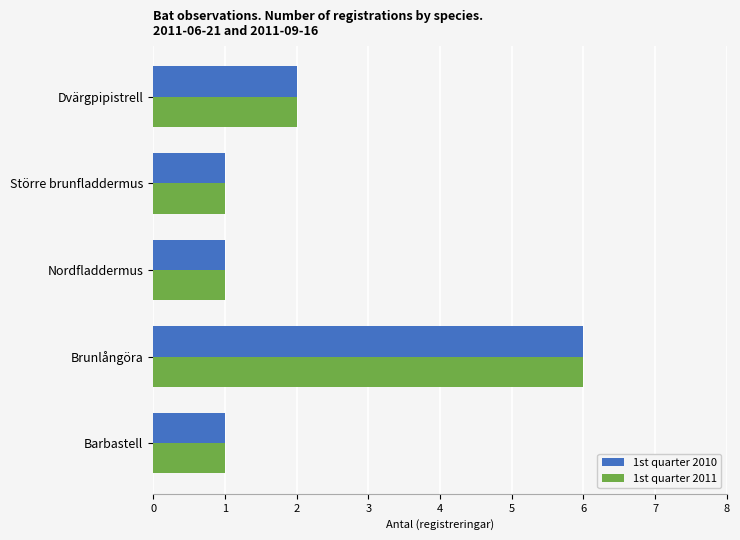

The 1st quarter 2011 series shows 1 at Nordfladdermus. True or false?

True